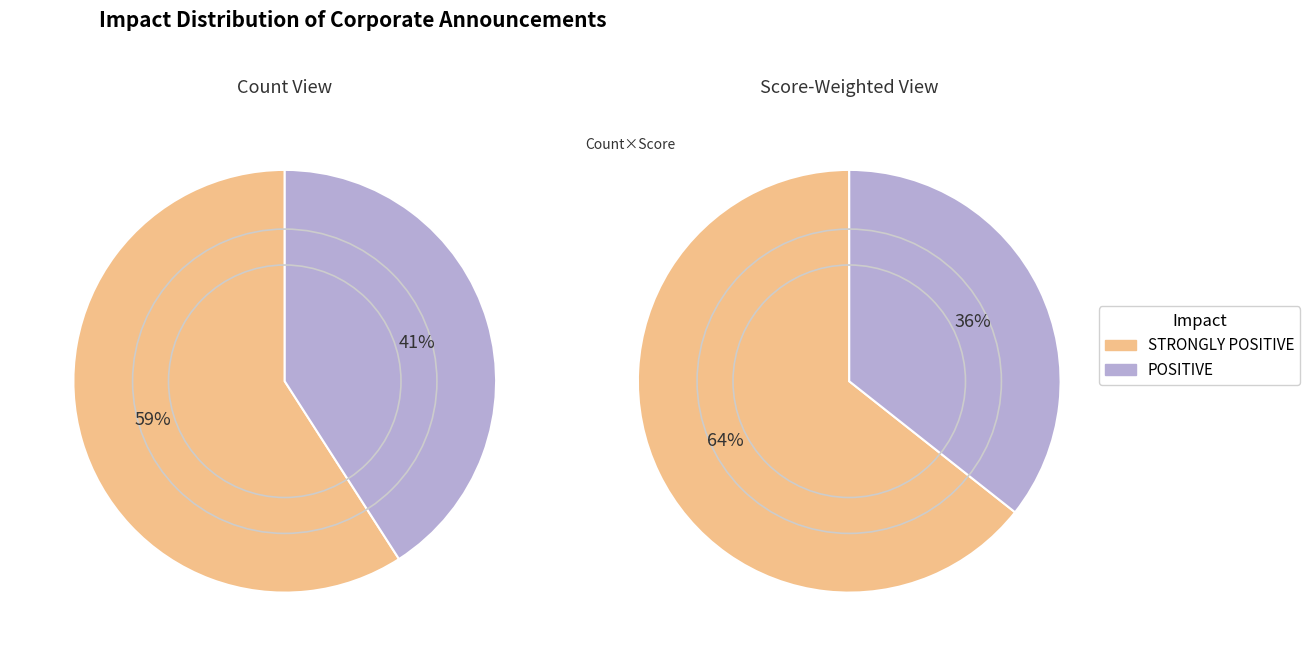

To the nearest percent, what percentage of the pie is POSITIVE?

41%